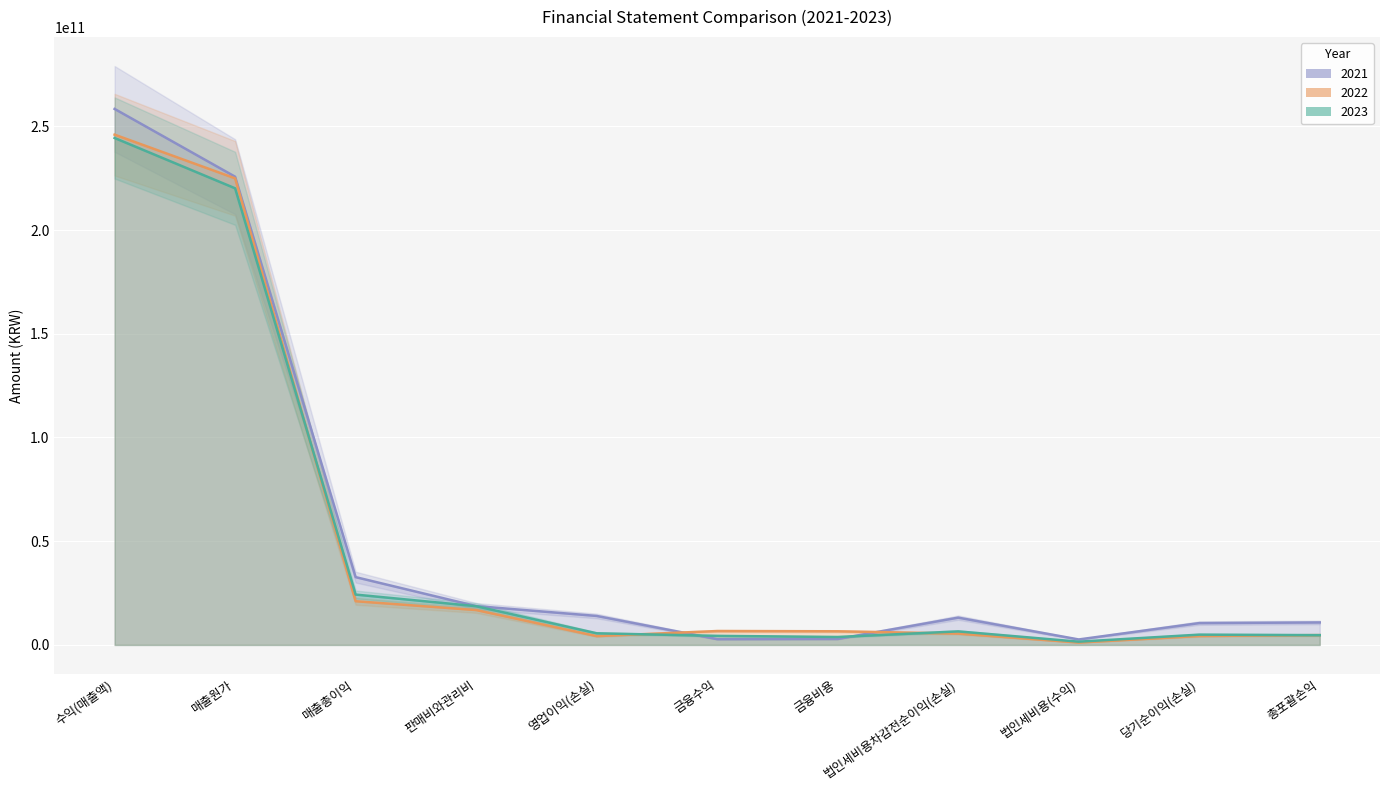

The value of 2022 (line) at 금융수익 is 10837515780. True or false?

False